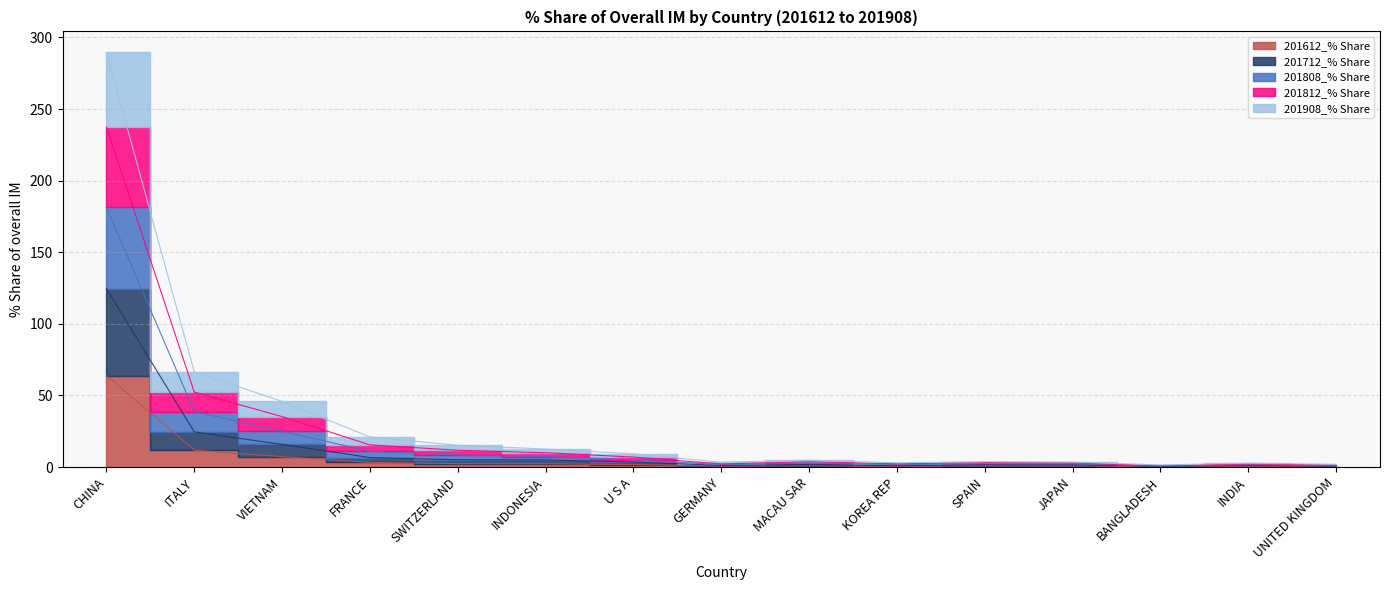

Between VIETNAM and SWITZERLAND, which is larger?

VIETNAM